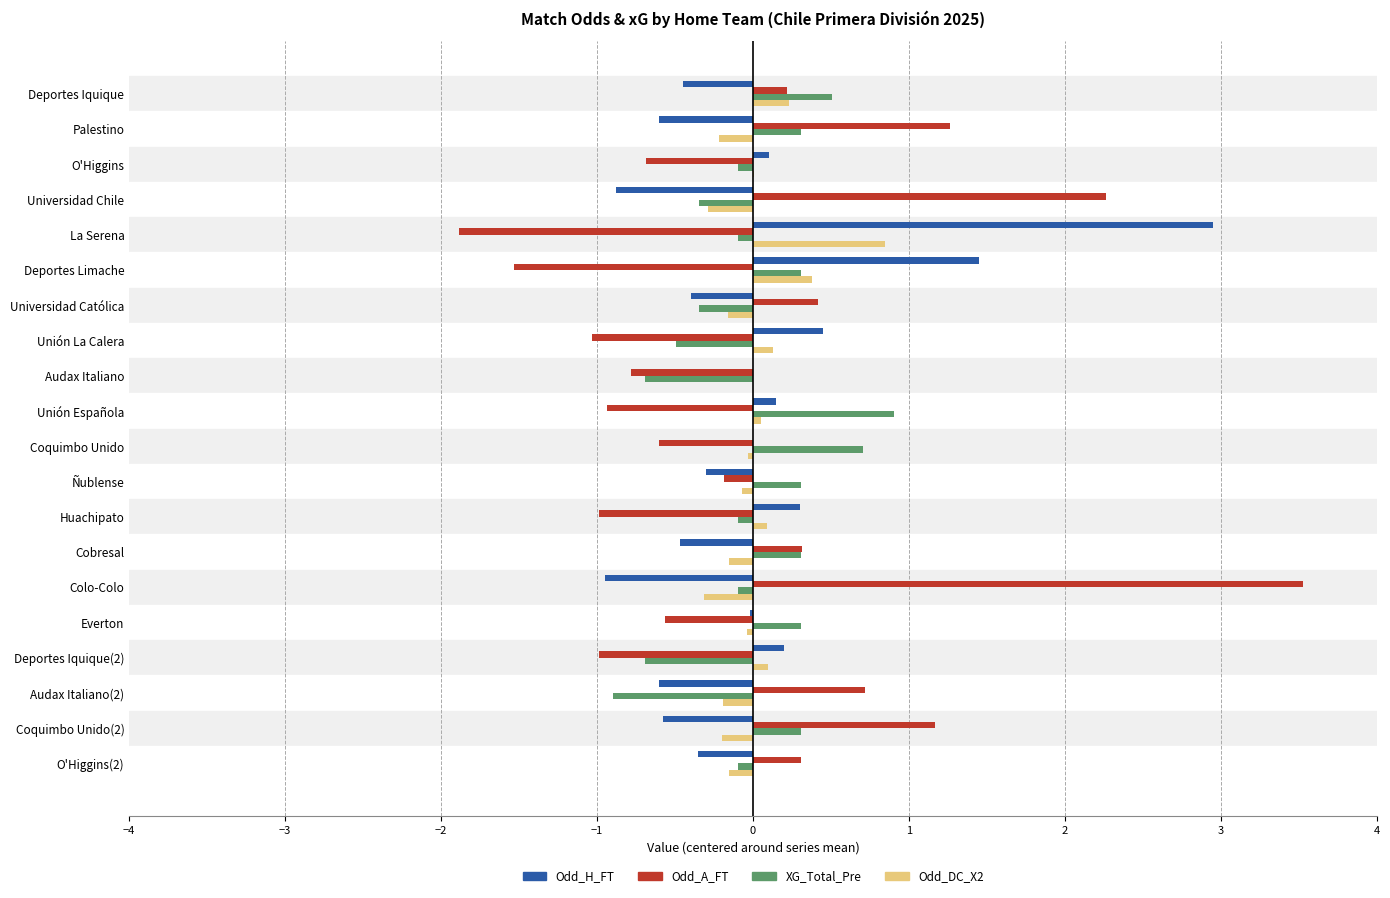

How many series are shown in this chart?

4